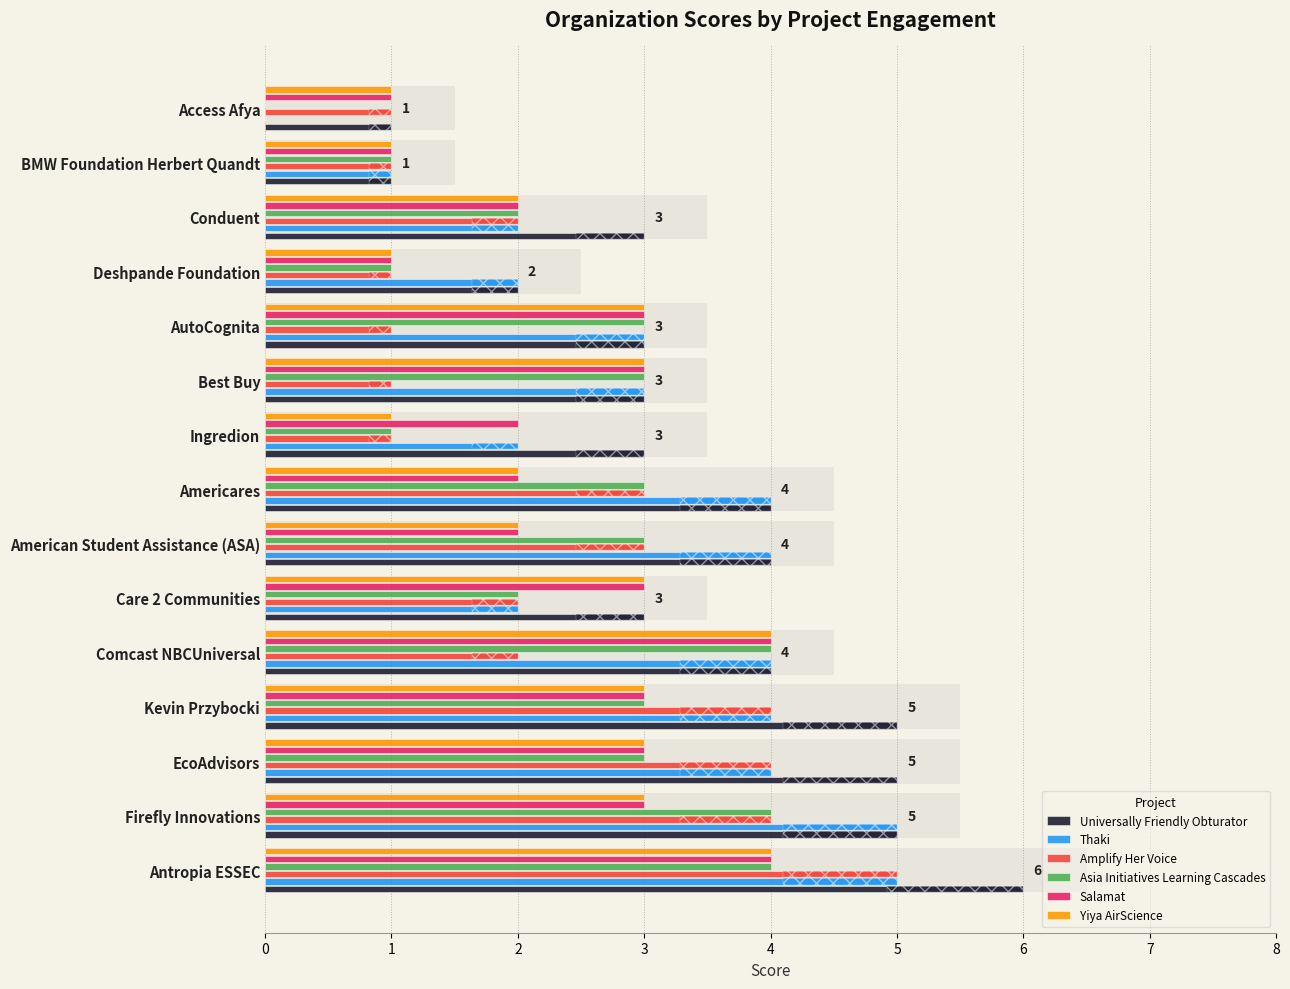

What is the minimum value for Amplify Her Voice?

1